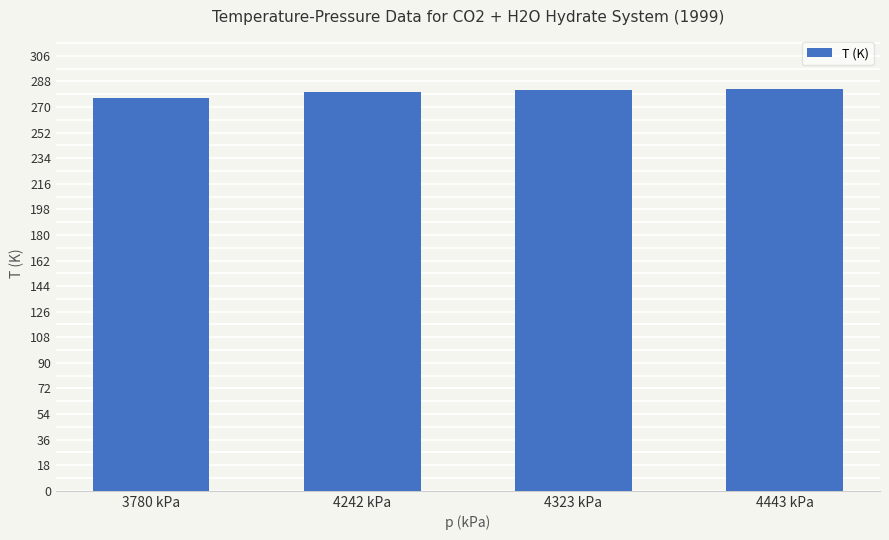

What is the label of the 1st bar from the left?

3780 kPa